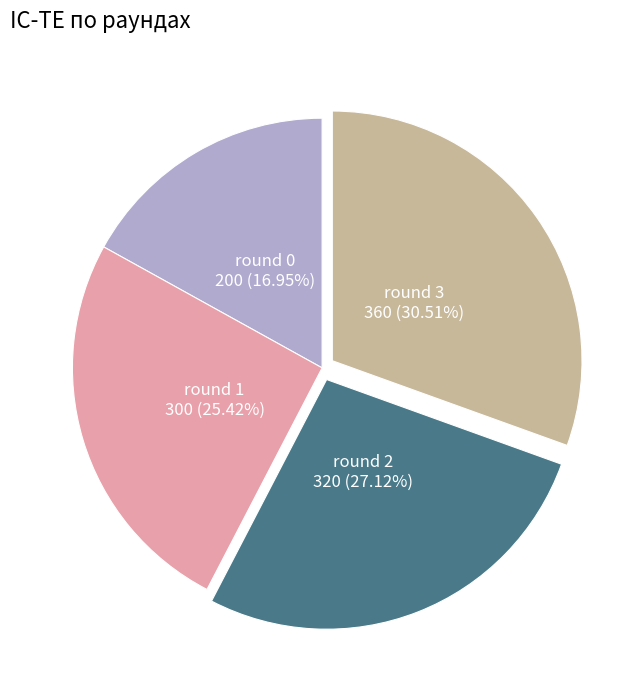

Count the number of slices in the pie.

4